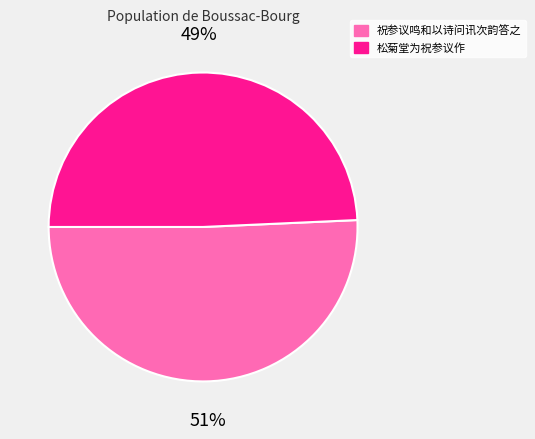

Rank the categories by value from highest to lowest.

祝参议鸣和以诗问讯次韵答之, 松菊堂为祝参议作